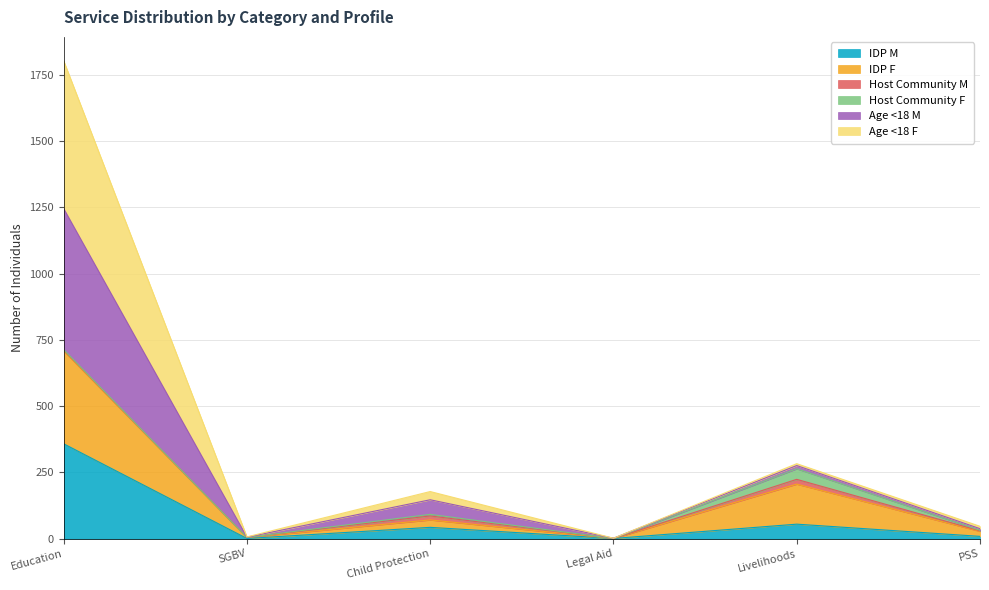

At which category is the sum across all series the highest?

Education